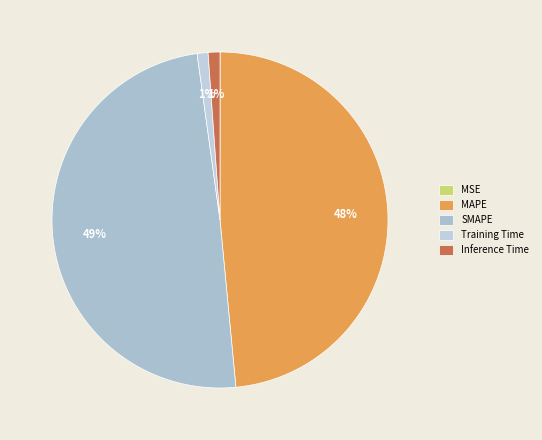

To the nearest percent, what percentage of the pie is SMAPE?

49%